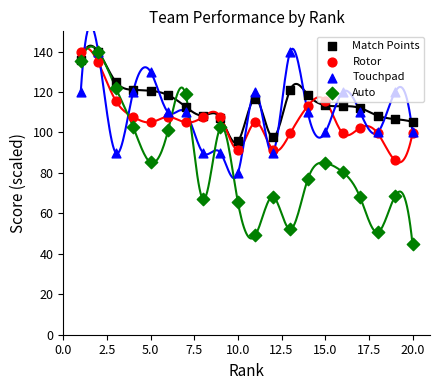

Which series has the largest total across all categories?

Match Points